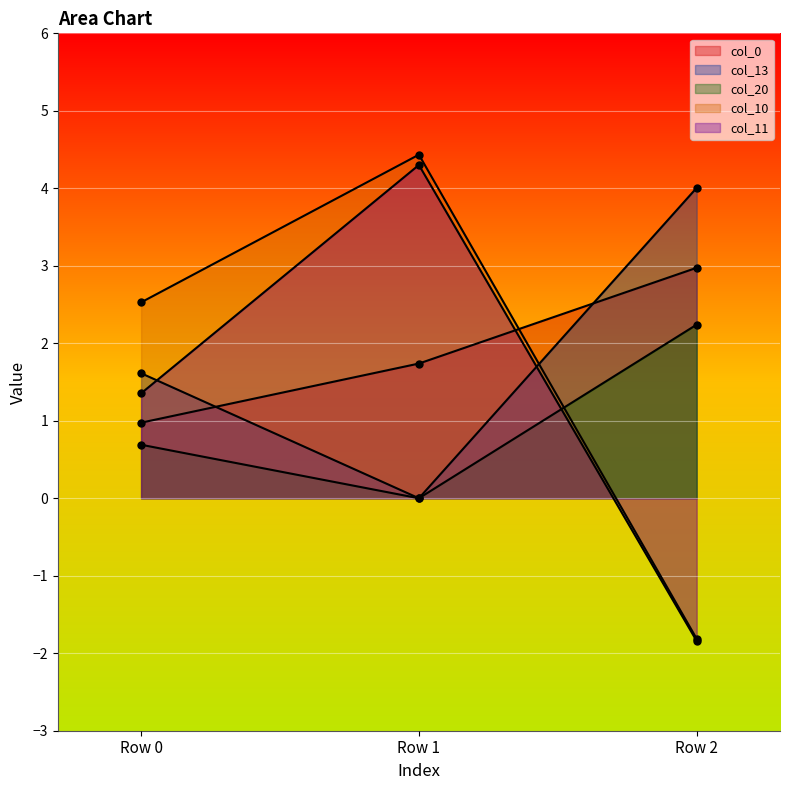

Between Row 0 and Row 2, which series saw the biggest shift?

col_10